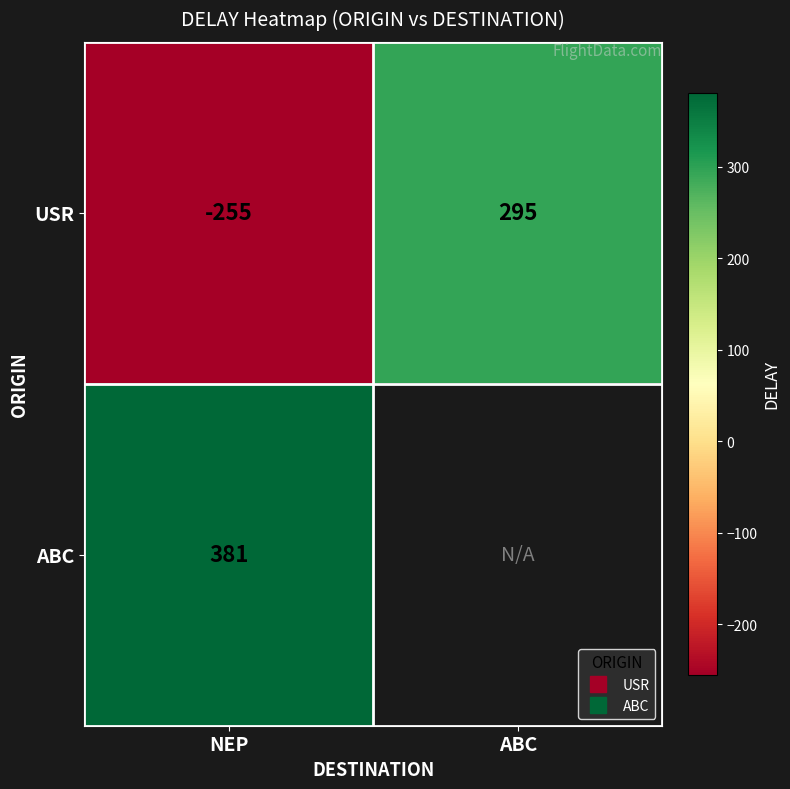

What is the sum of the USR values at ABC and NEP?

40.0